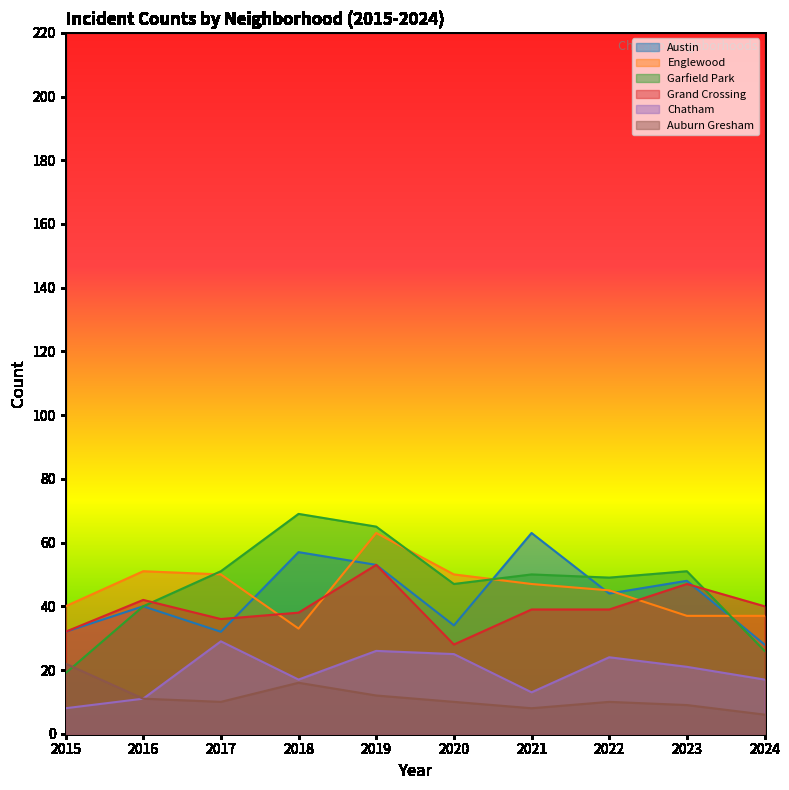

How many interior local peaks does the Garfield Park series have?

3